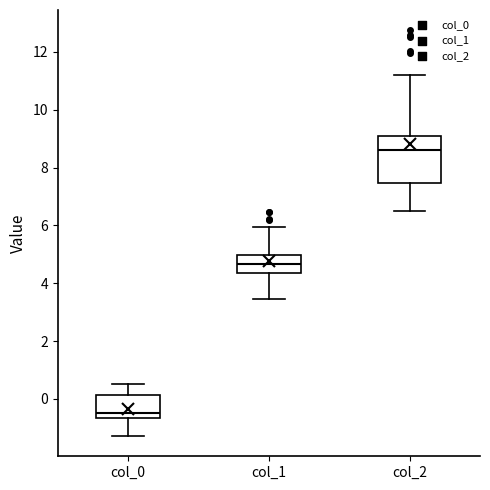

Reading left to right, transcribe this box plot: for each box, give where its median line is, the range the box spans, and where its two whiskers end, as read against the y-axis. The values are not printed on the chart, so give them approximately, as read against the axis.

col_0: median -0.4, box -0.6 to 0.2, whiskers -1.2 to 0.6
col_1: median 4.6, box 4.4 to 5.0, whiskers 3.4 to 6.0
col_2: median 8.6, box 7.4 to 9.0, whiskers 6.6 to 11.2